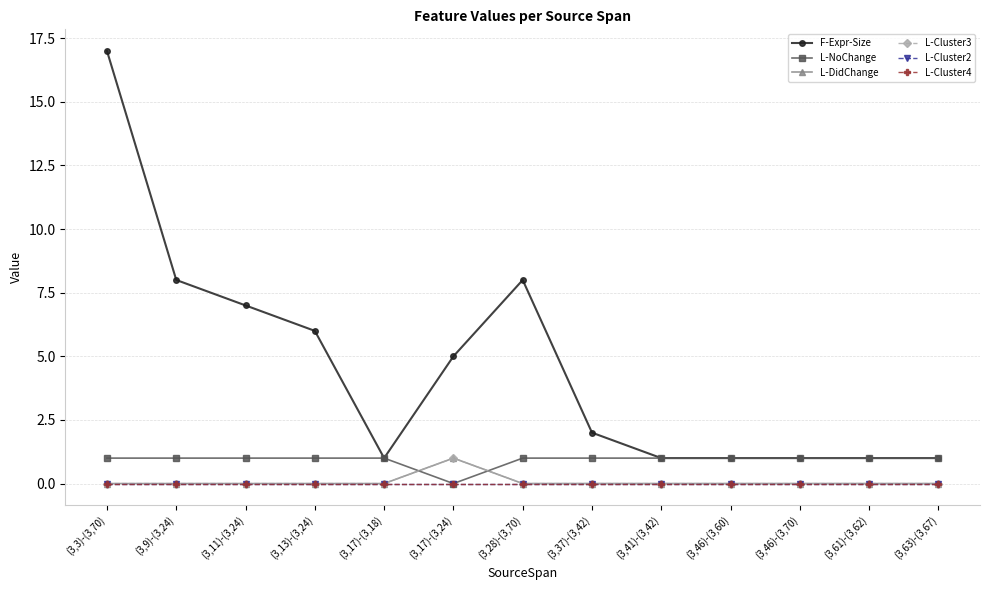

The L-Cluster3 series shows 0 at (3,28)-(3,70). True or false?

True